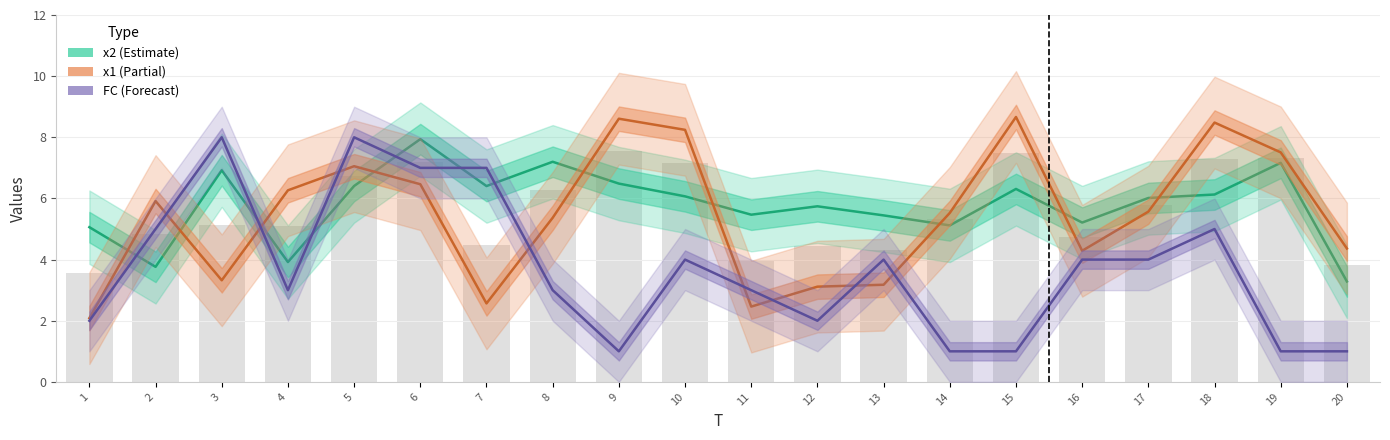

Which series has the largest range (max minus min)?

FC